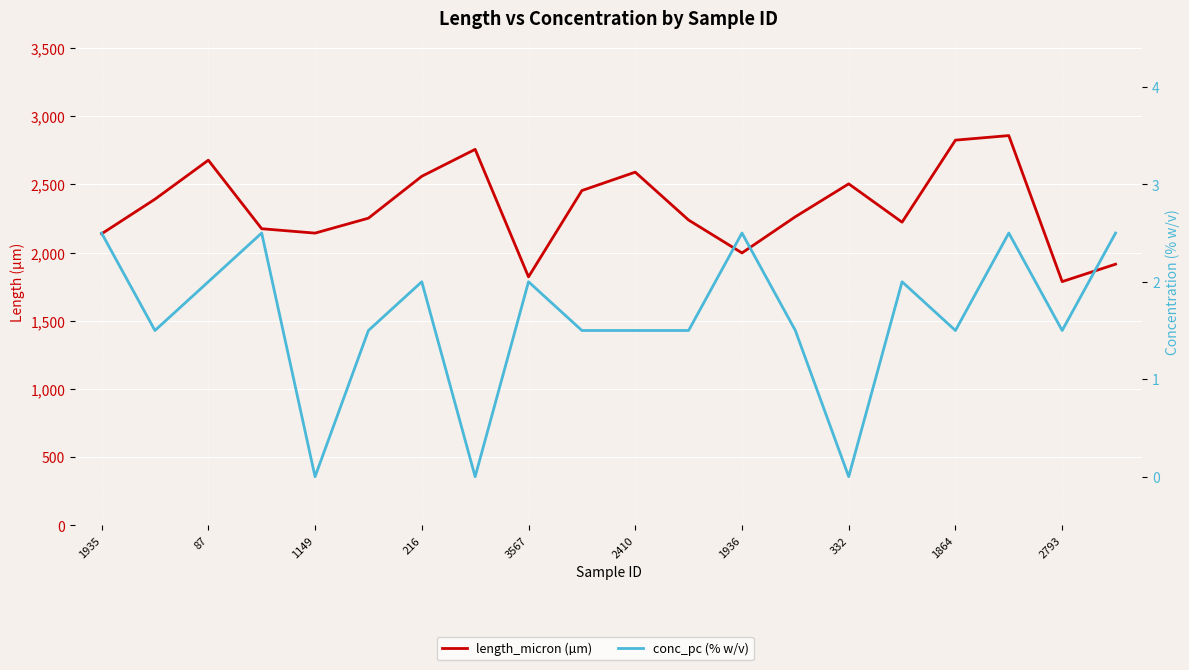

What is the total value across all series at 2410?

2591.7